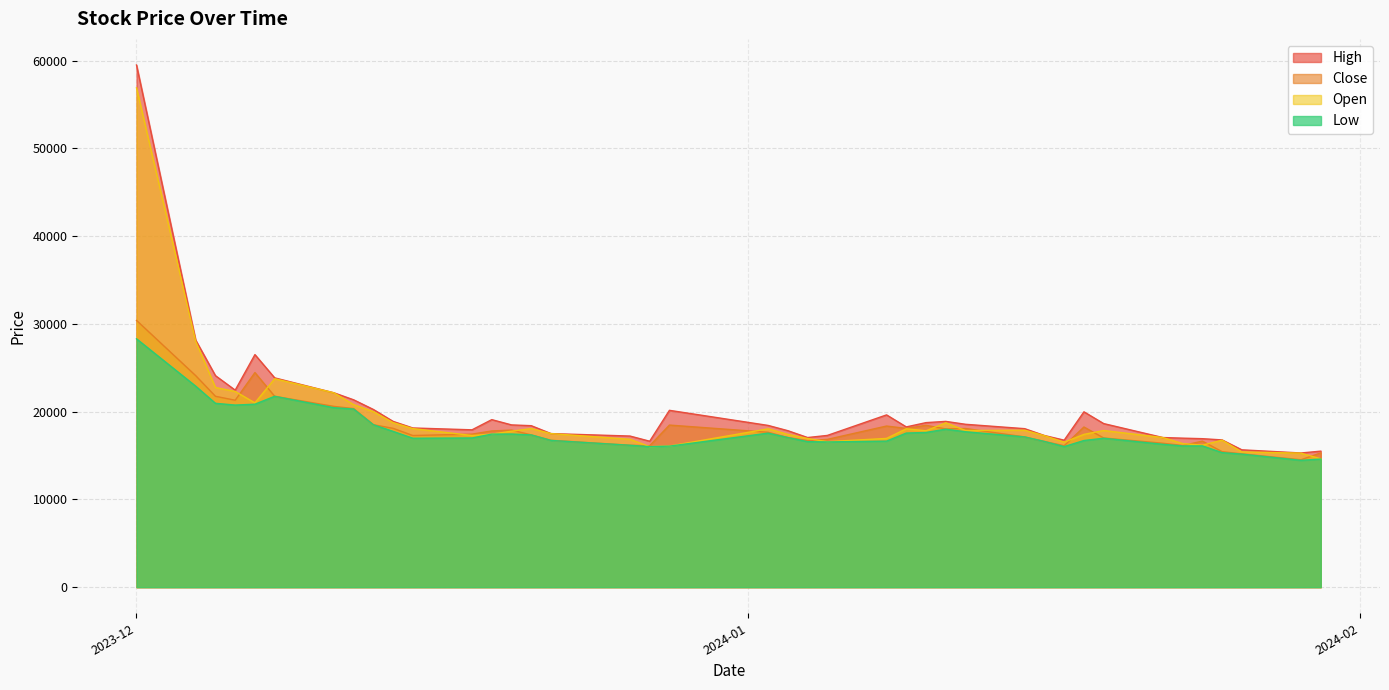

What is the sum of the Open values at 2024-01-08 and 2023-12-12?

37750